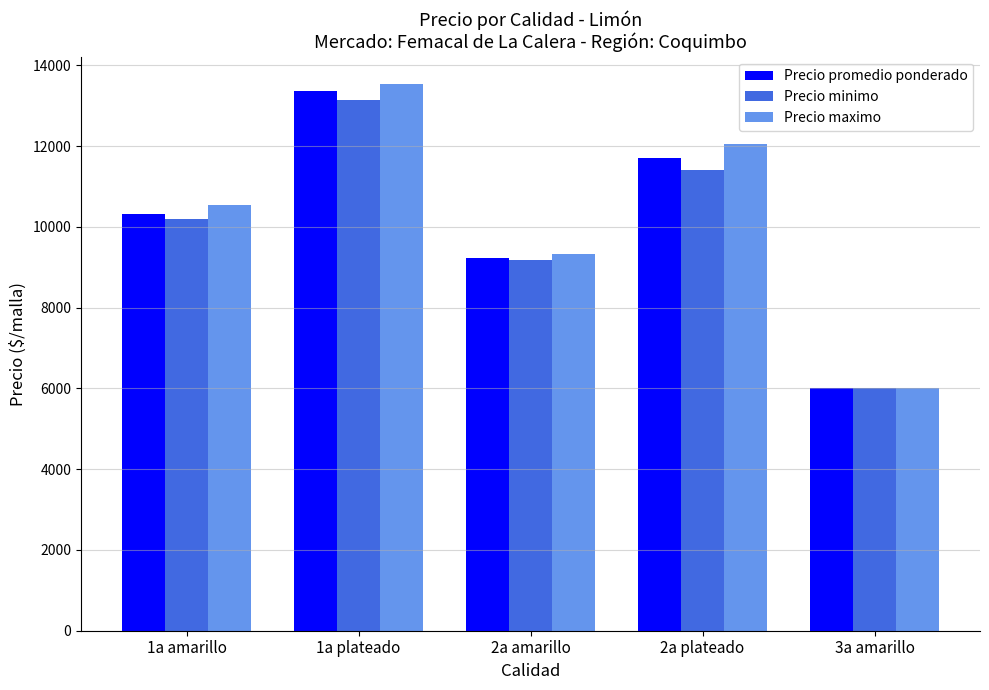

Rank the series at 1a plateado from highest to lowest value.

Precio maximo, Precio promedio ponderado, Precio minimo